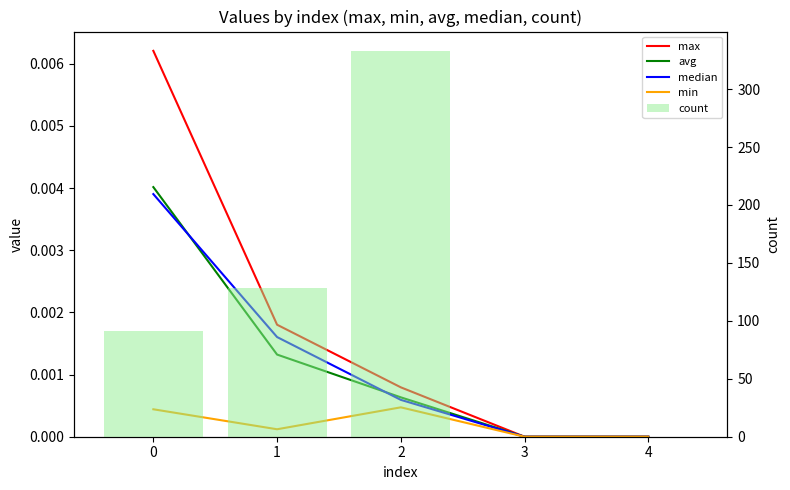

At which label is avg closest to 0?

3